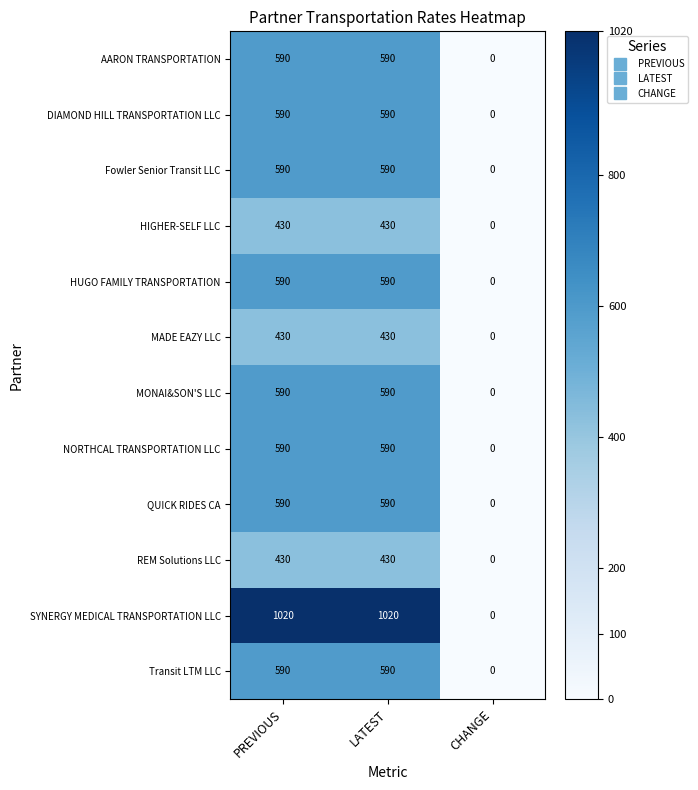

What is the approximate value of REM Solutions LLC at LATEST?

430